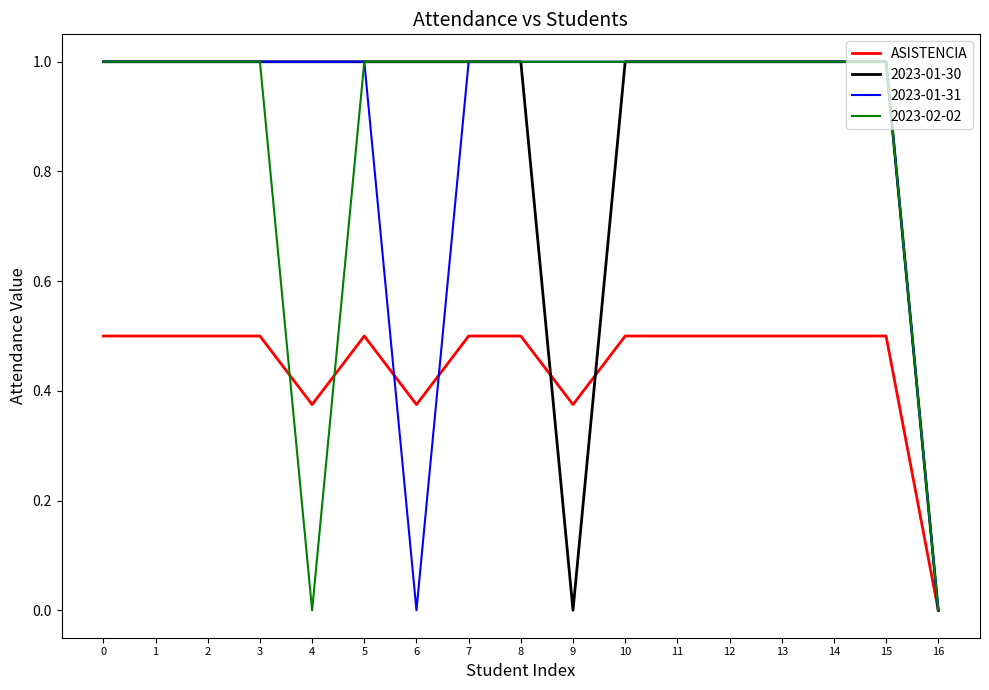

What is the spread (max minus min) of values at 13?

0.5